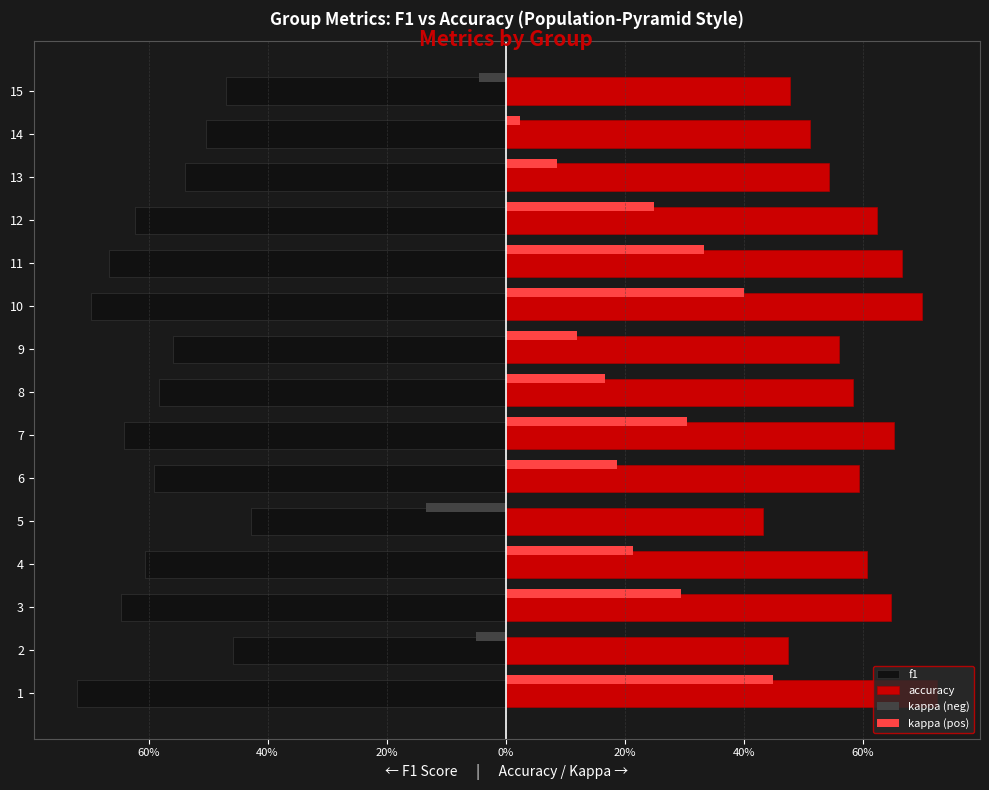

Which series has the widest spread of values?

kappa (pos)